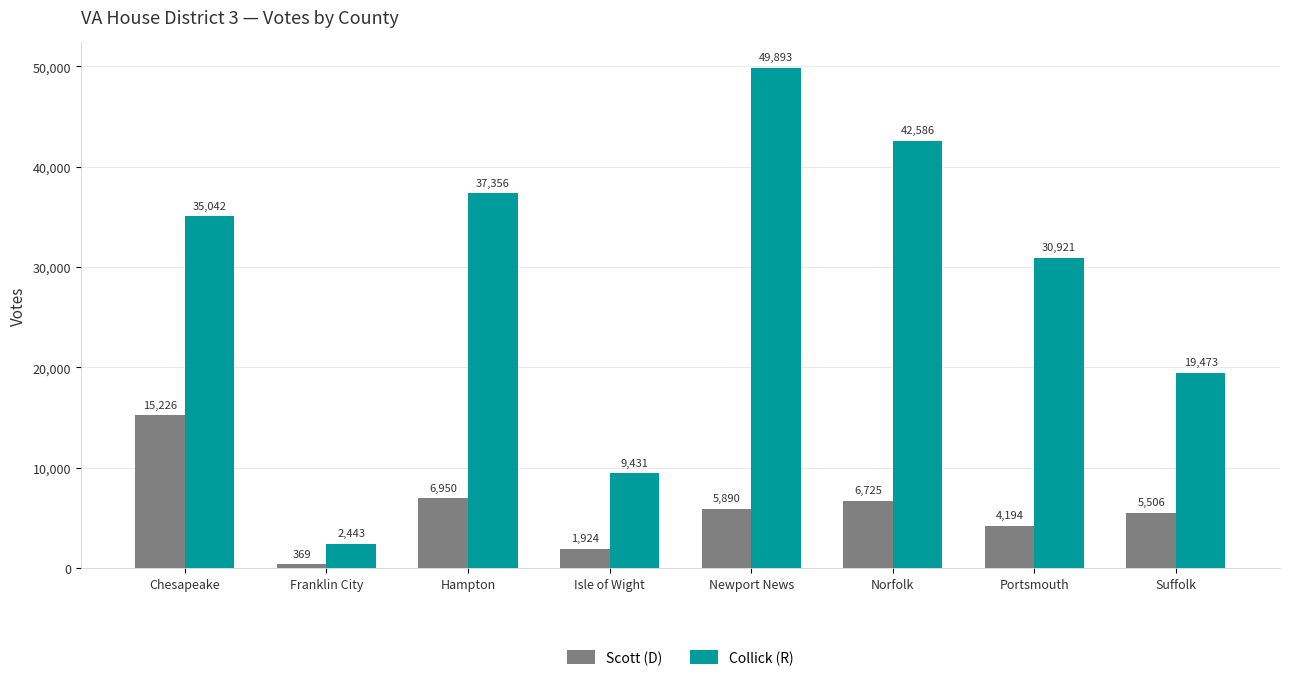

What is the value of the Collick (R) bar at the 4th from the left?

9431